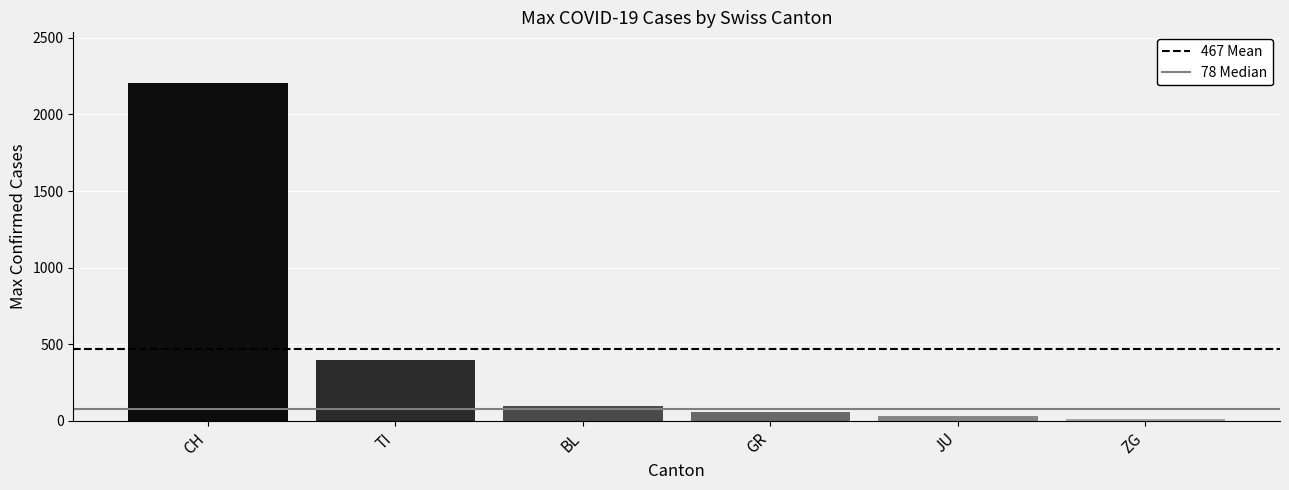

Which has a higher value, CH or TI?

CH